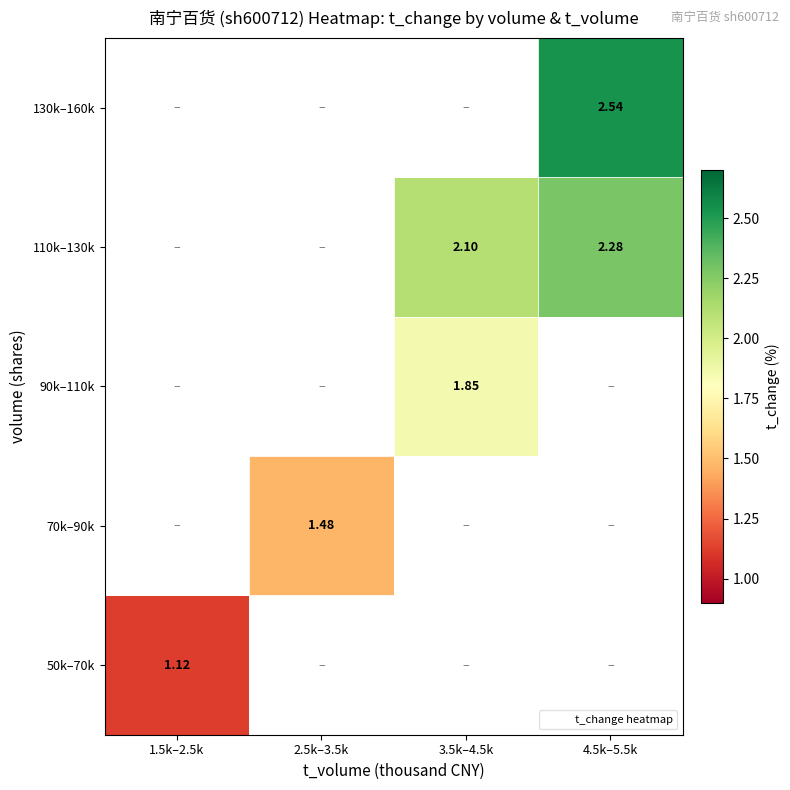

List the labels in order of 50k–70k value, smallest first.

1.5k–2.5k, 2.5k–3.5k, 3.5k–4.5k, 4.5k–5.5k